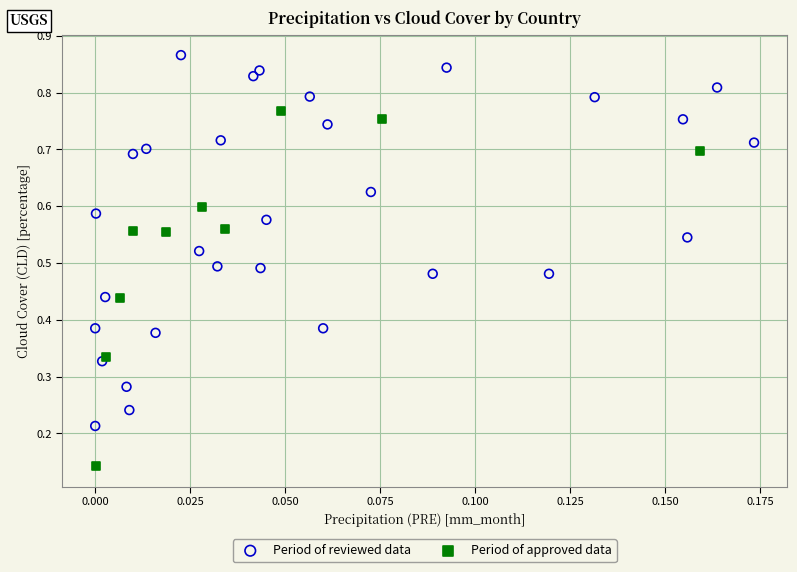

What are all the series names shown in the legend?

Period of reviewed data, Period of approved data